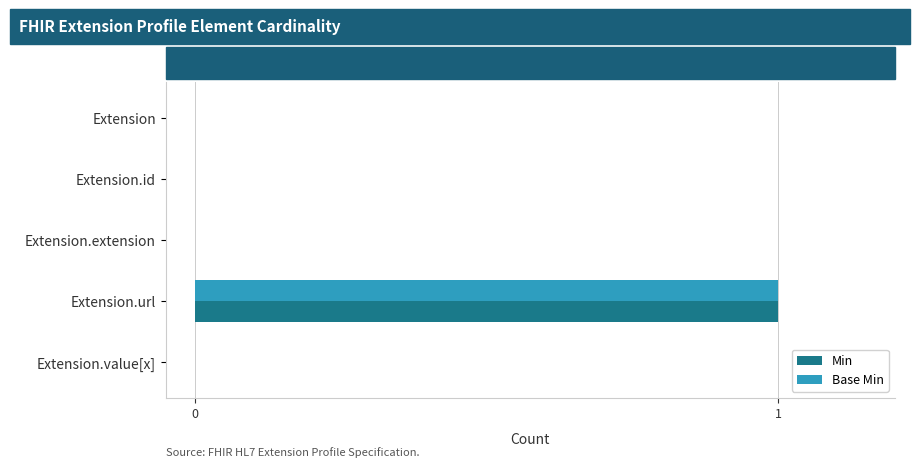

Which category has the highest value across all series?

Extension.url